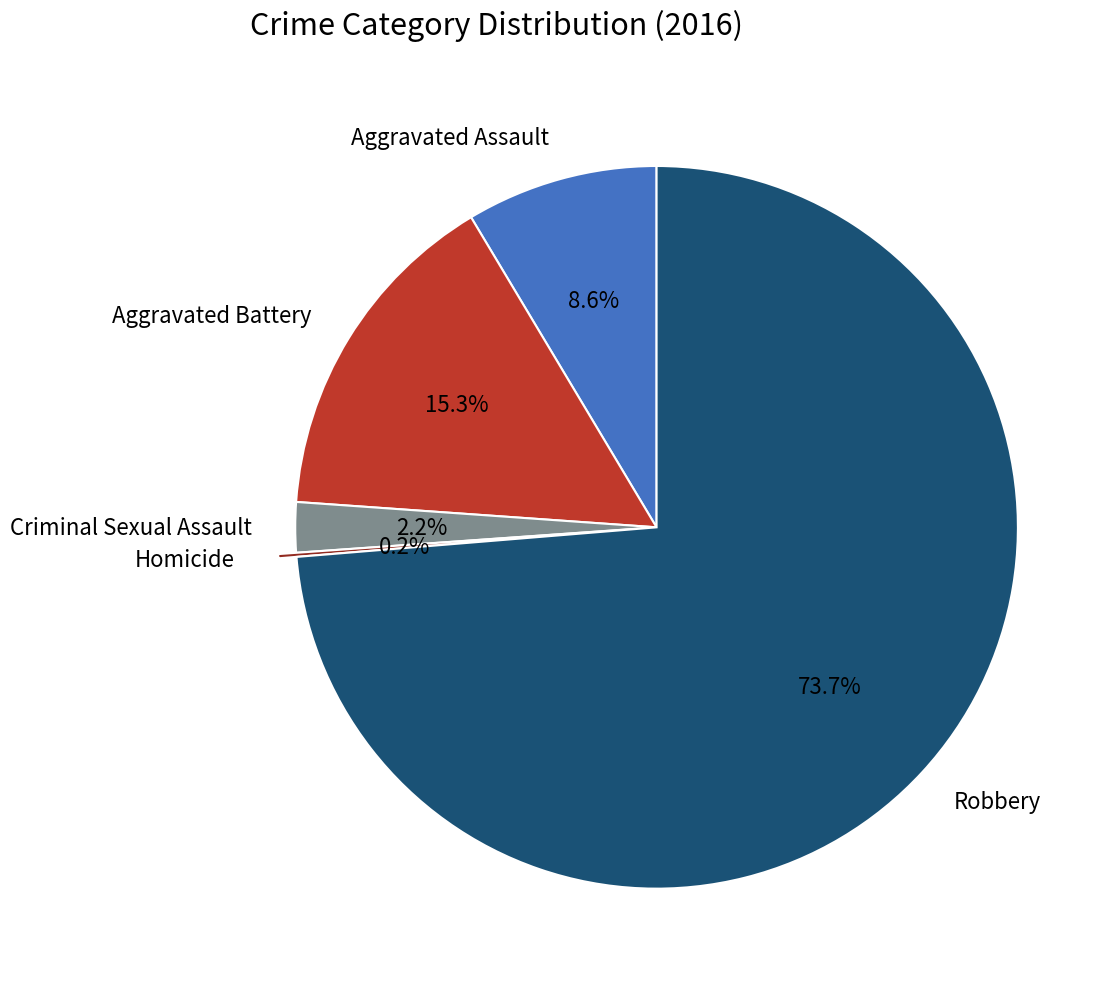

Which slice is the largest?

Robbery